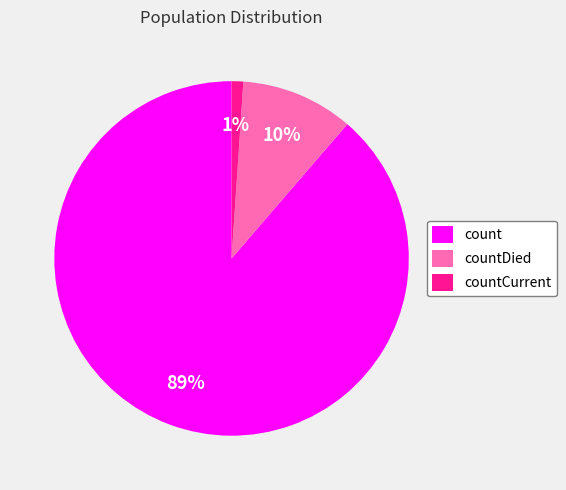

To the nearest percent, what is the difference between the count and countCurrent slice percentages?

88%